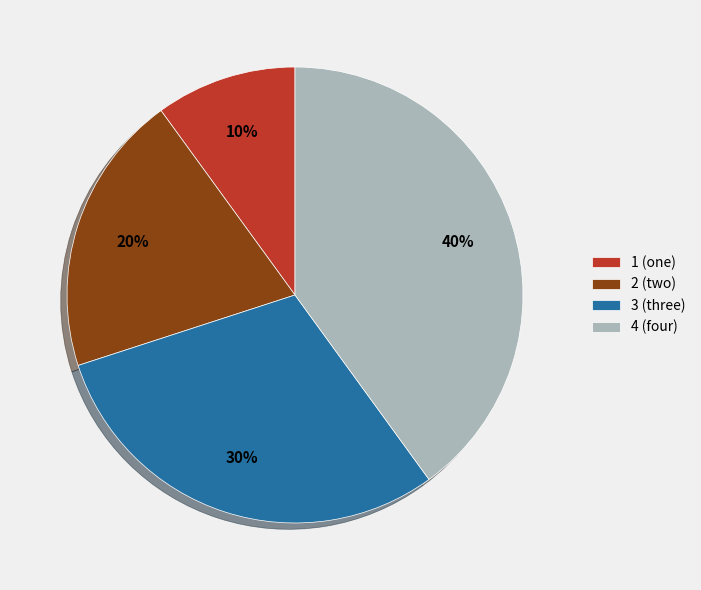

True or false: 4 accounts for 40% of the total.

True